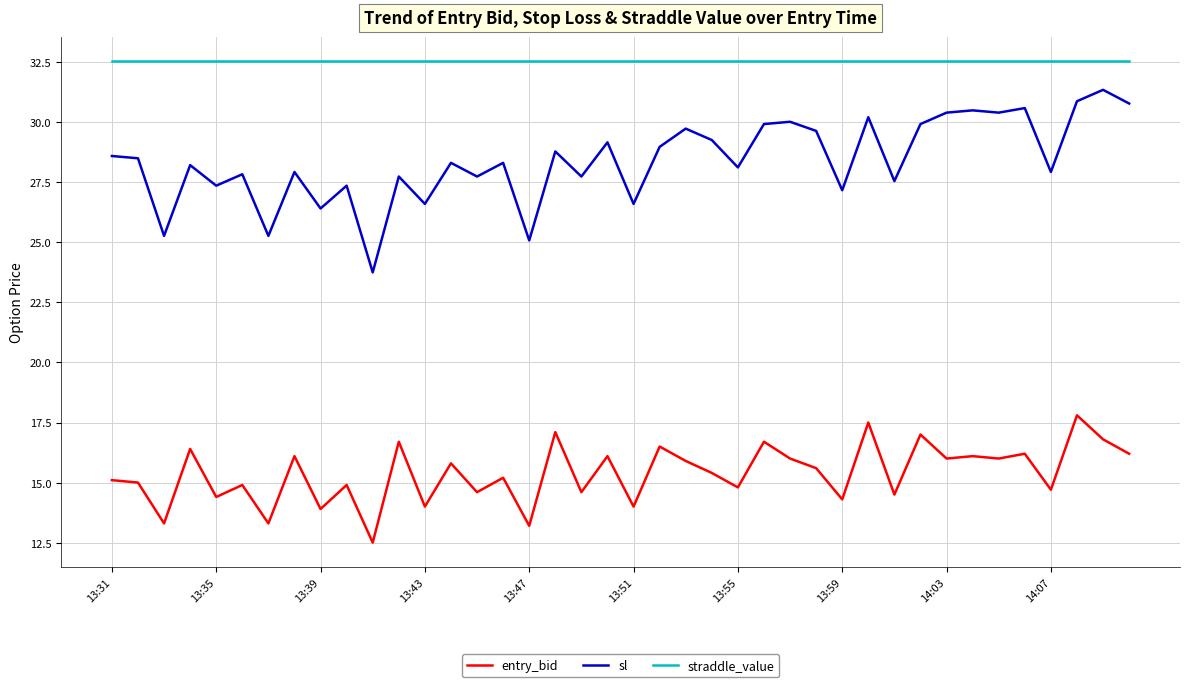

List the series in order of their overall mean, lowest first.

entry_bid, sl, straddle_value